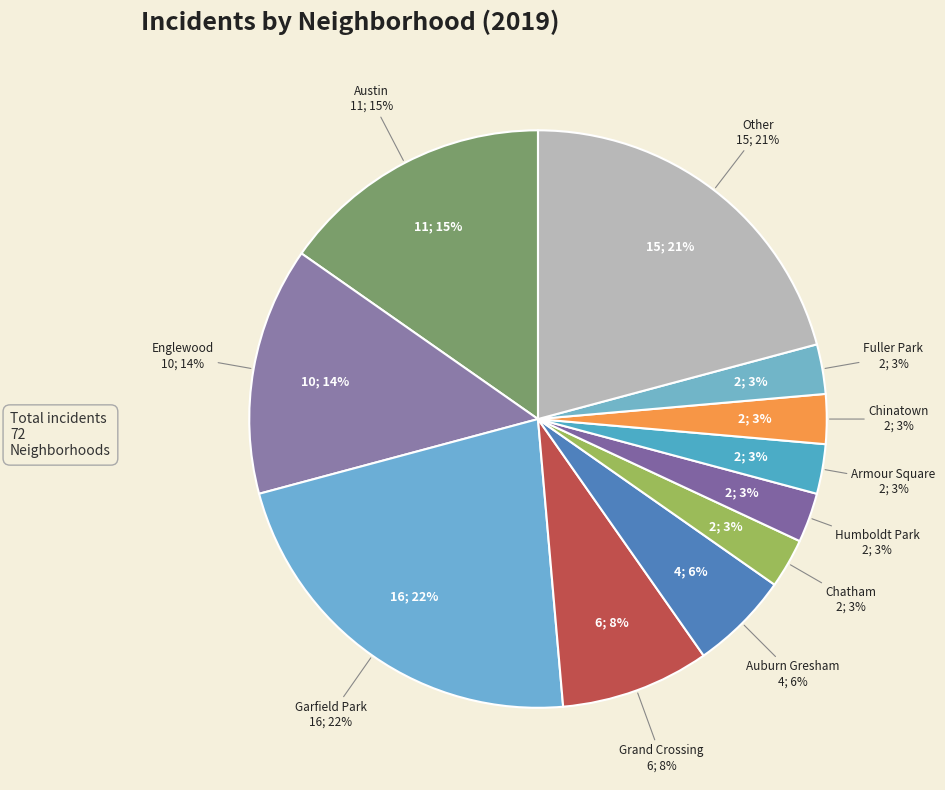

Which category has the smallest portion of the pie?

Chatham